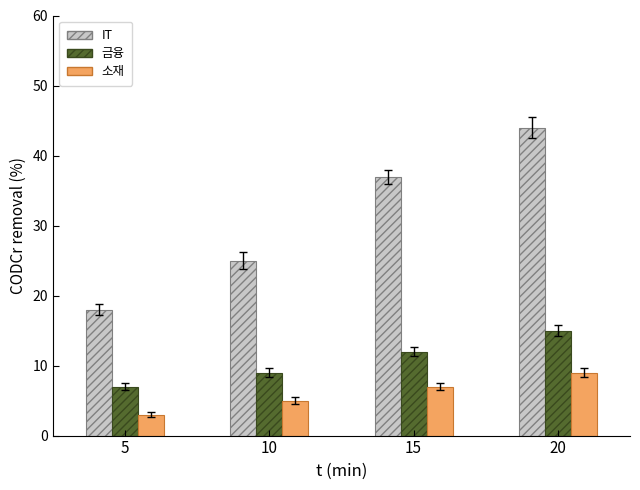

What is the difference between the second highest and second lowest values in the 소재 series?

2